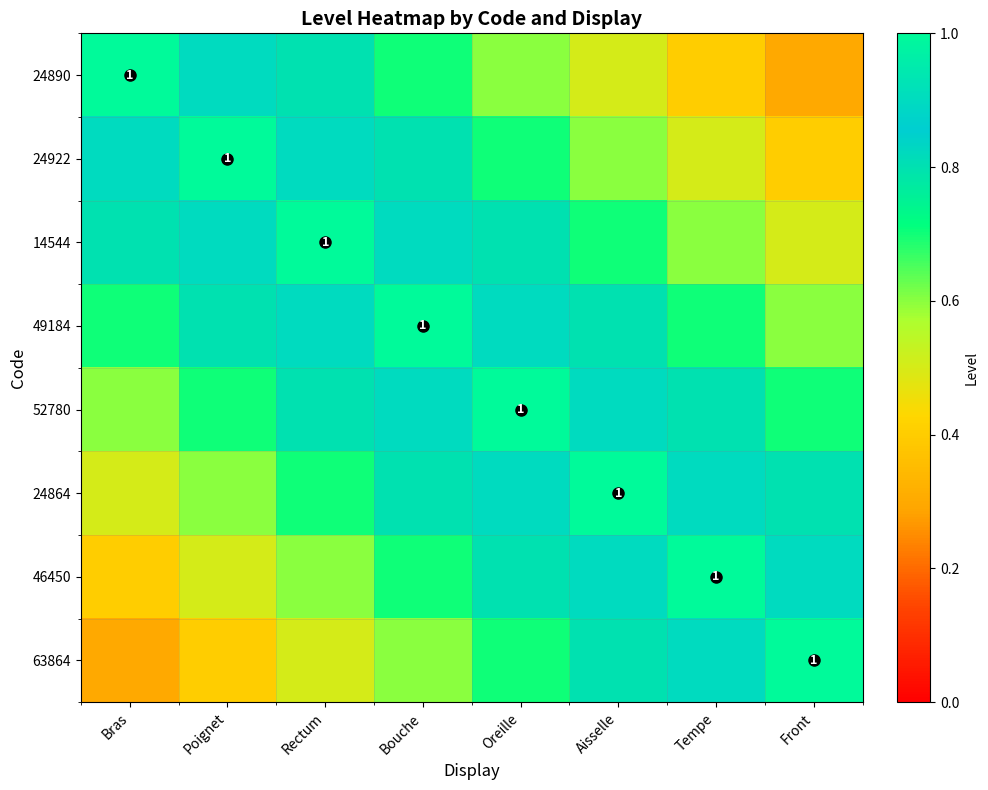

How many data points does each series have?

8